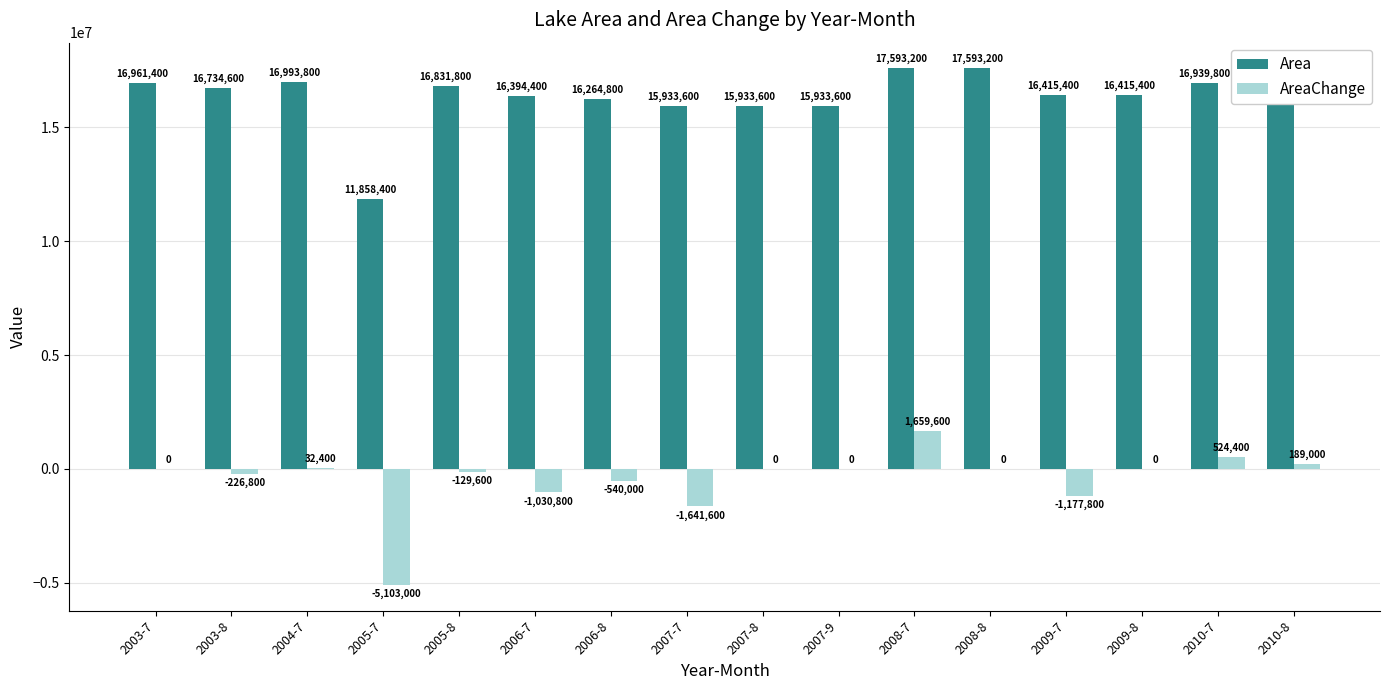

True or false: AreaChange has a value of 0 at 2003-7.

True